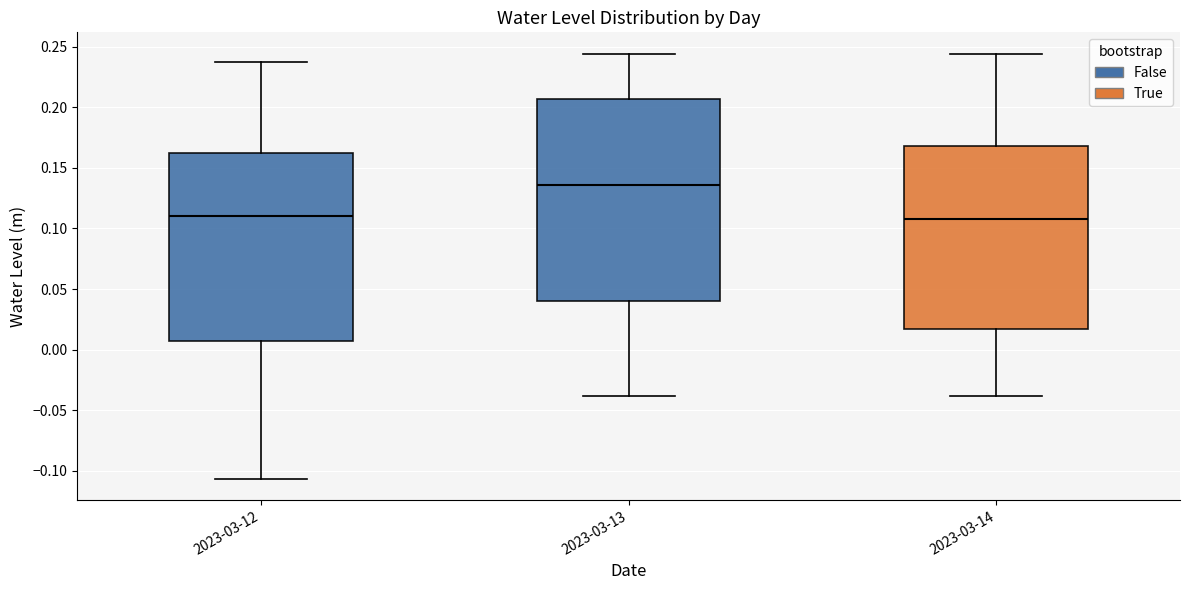

Reading left to right, read every box against the y-axis: the position of its median line, the range the box covers, and the ends of its whiskers. The values are not printed on the chart, so give them approximately, as read against the axis.

2023-03-12: median 0.110, box 0.005 to 0.160, whiskers -0.105 to 0.235
2023-03-13: median 0.135, box 0.040 to 0.205, whiskers -0.040 to 0.245
2023-03-14: median 0.110, box 0.015 to 0.170, whiskers -0.040 to 0.245